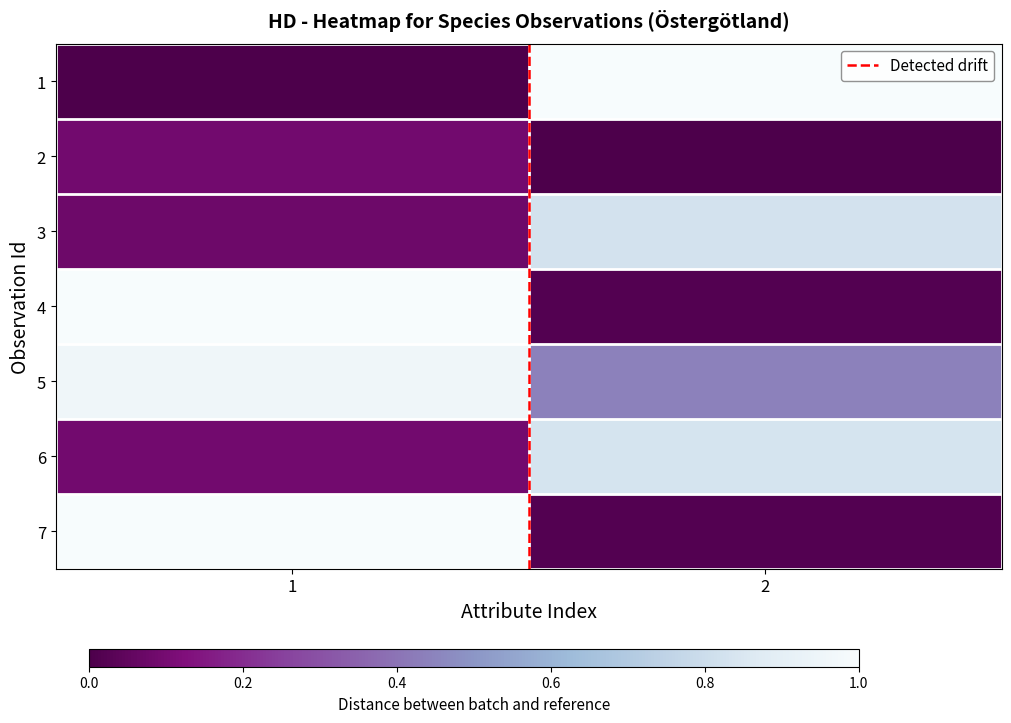

At how many categories does at least one series exceed 0?

2